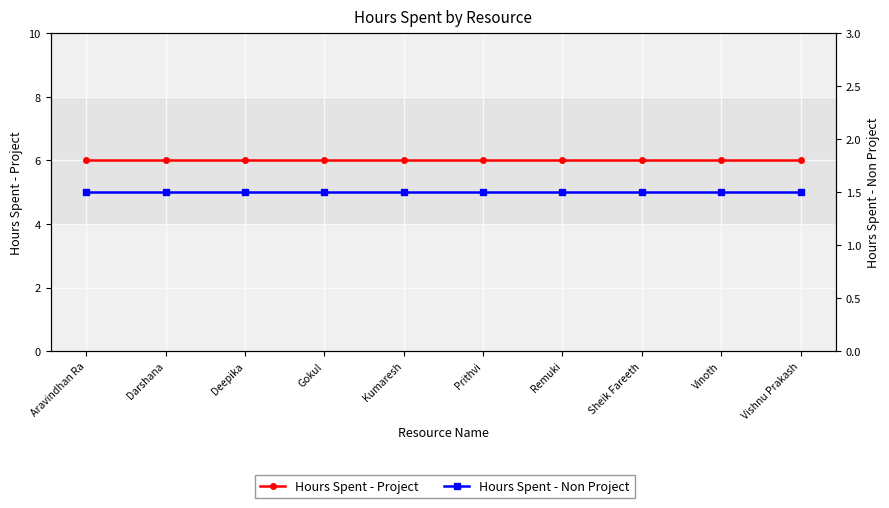

At how many categories does at least one series exceed 3?

10